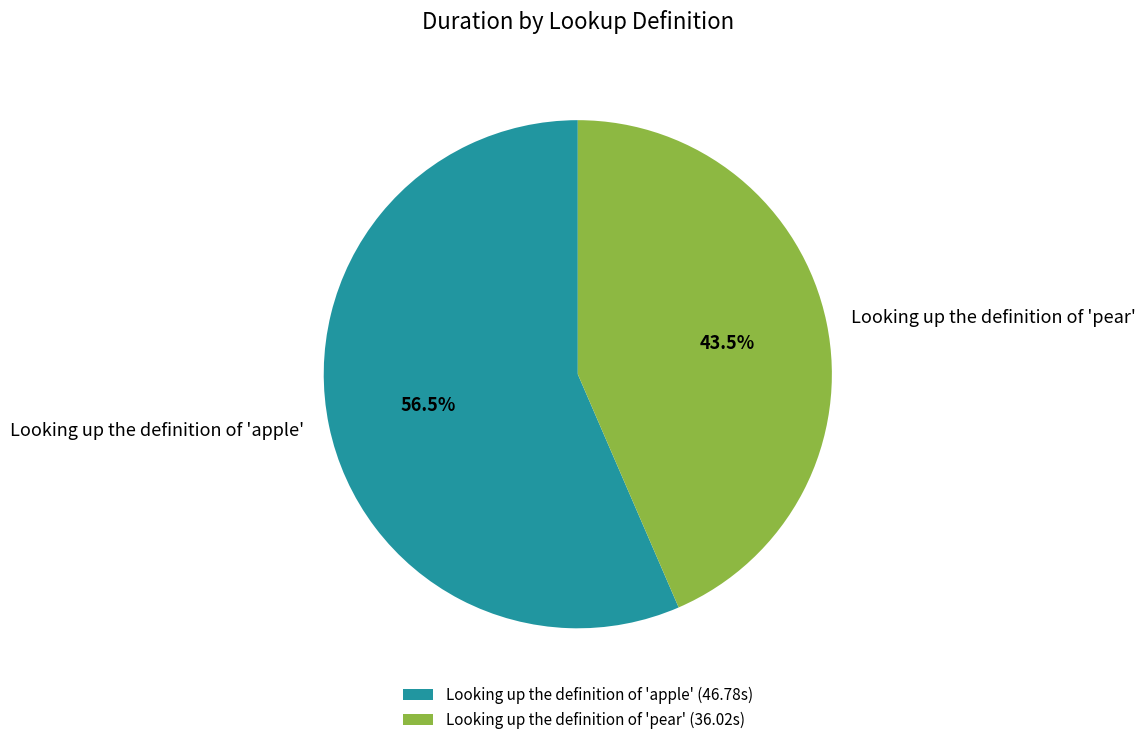

Does Looking up the definition of 'apple' (46.78s) account for over 50% of the chart?

Yes